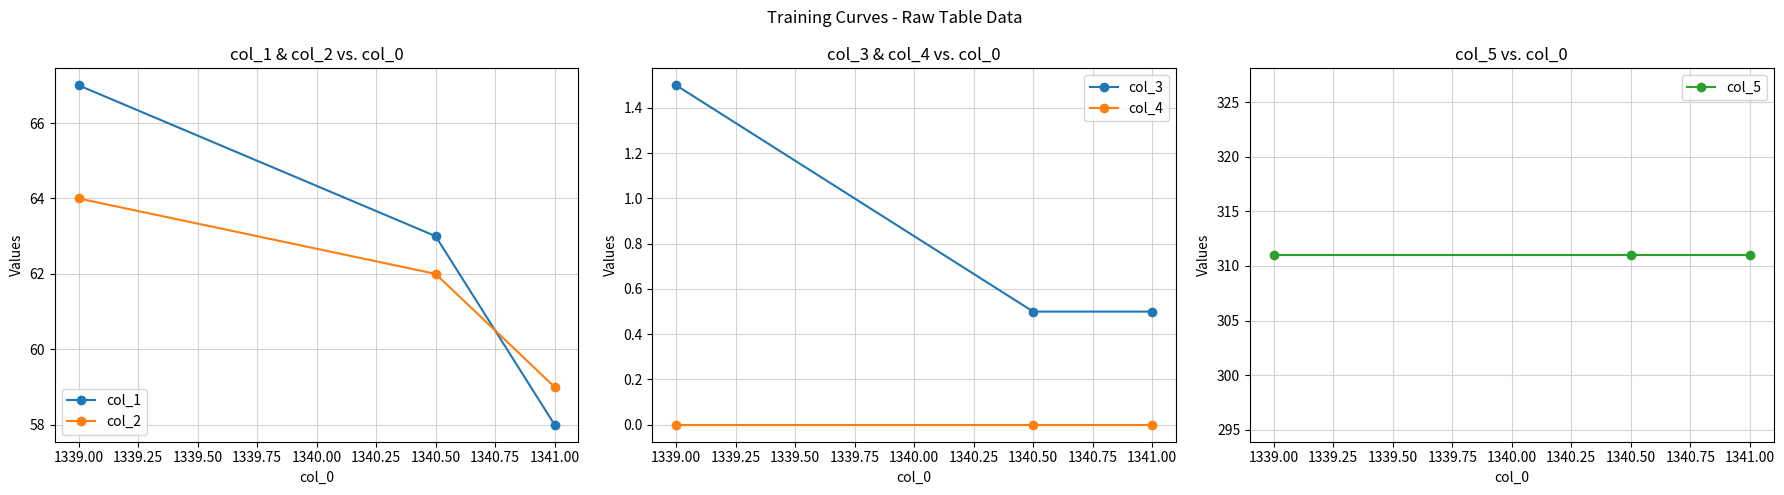

Rank the categories by col_1 value from highest to lowest.

1339.00, 1340.50, 1341.00